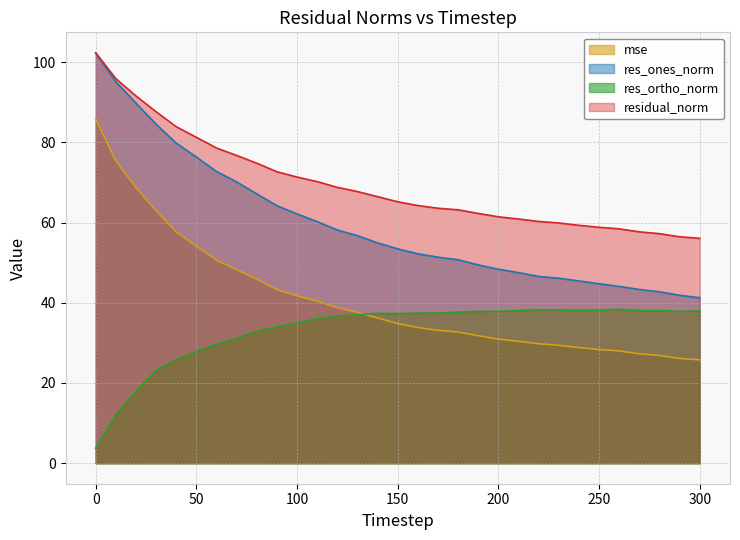

Which series has the widest spread of values?

res_ones_norm